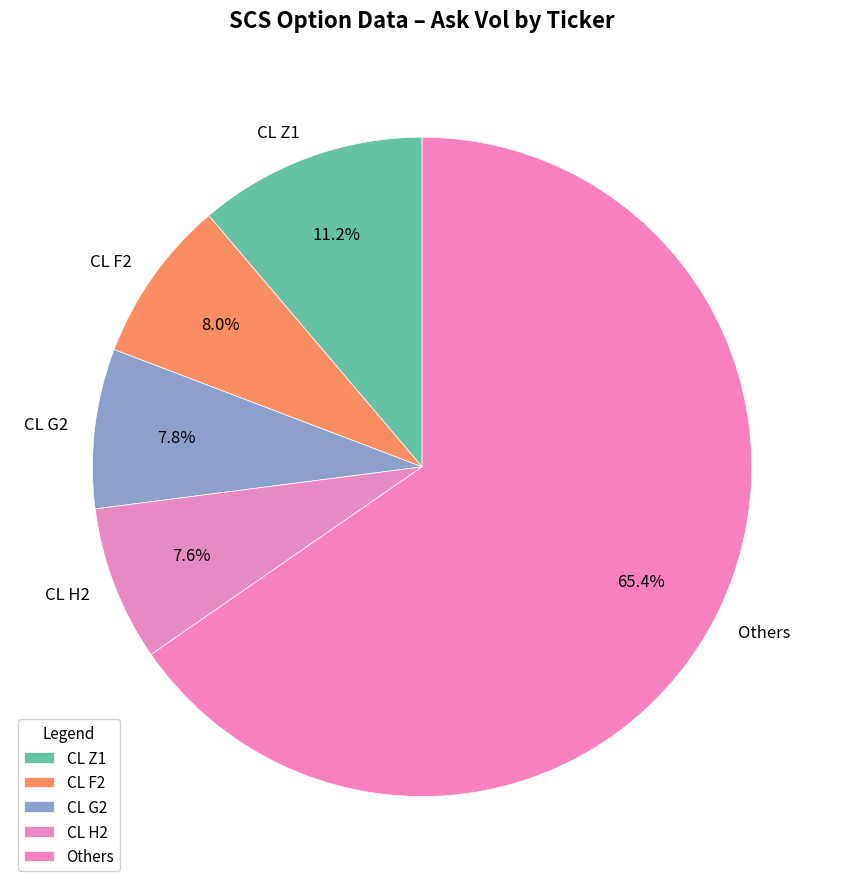

What percentage is NOT represented by CL G2?

92.2%